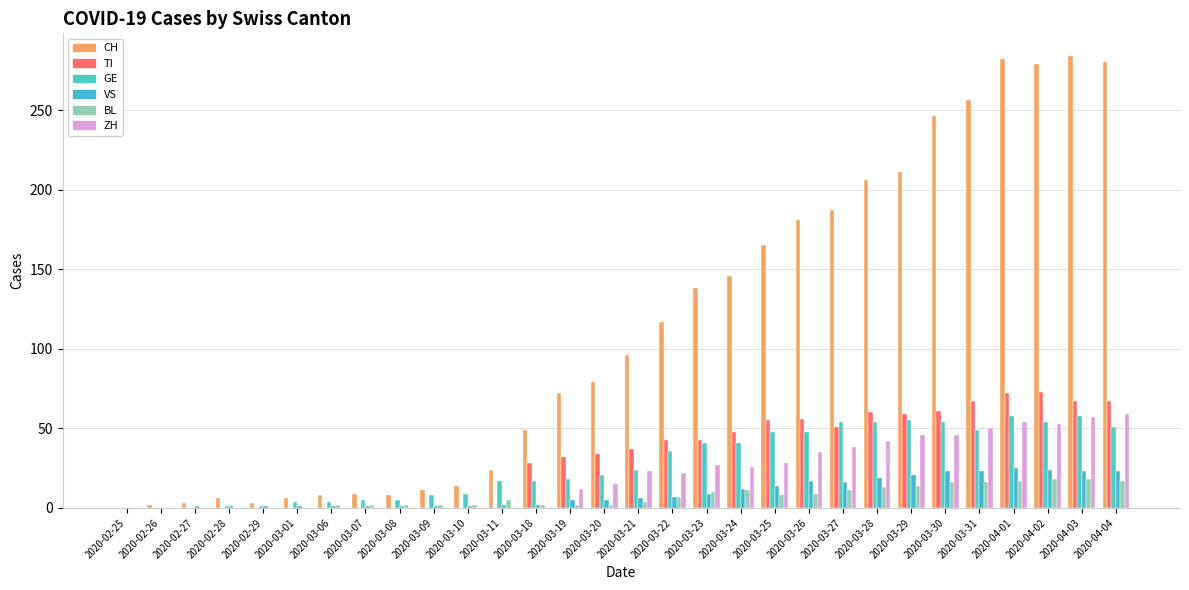

Between 2020-03-20 and 2020-04-01, which series saw the biggest shift?

CH